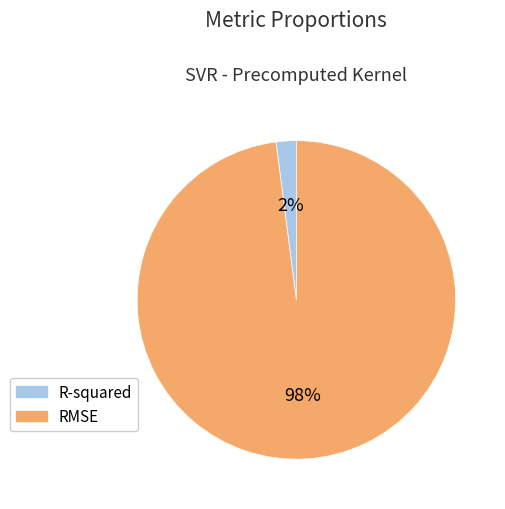

To the nearest percent, what is the combined percentage of RMSE and R-squared?

100%